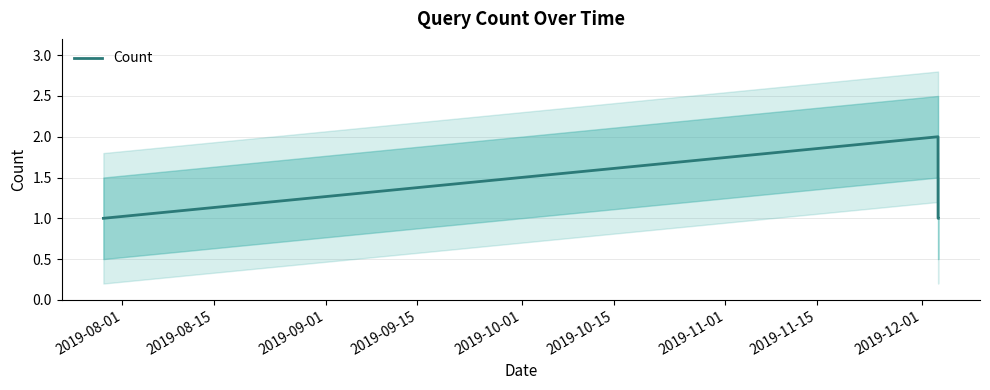

Is it true that the value at 2019-08-01 is 2?

False